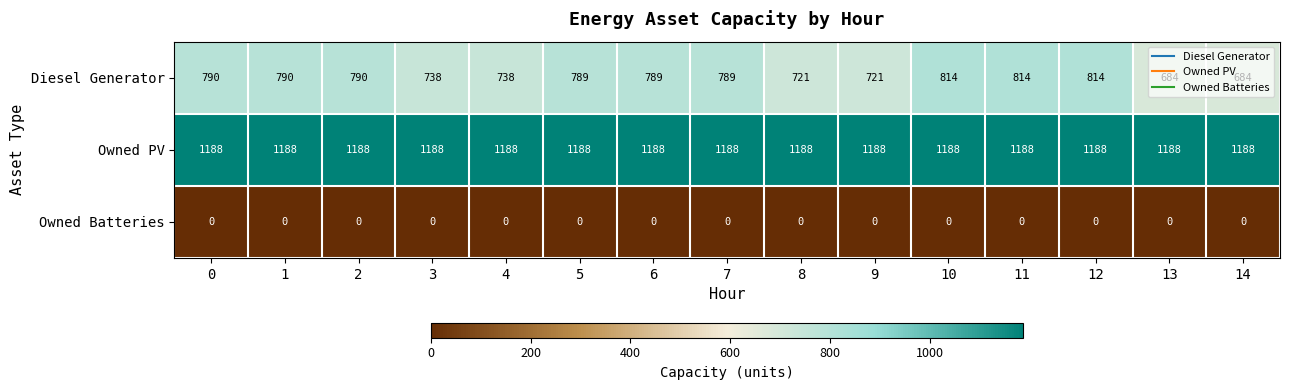

What is the greatest value displayed?

1188